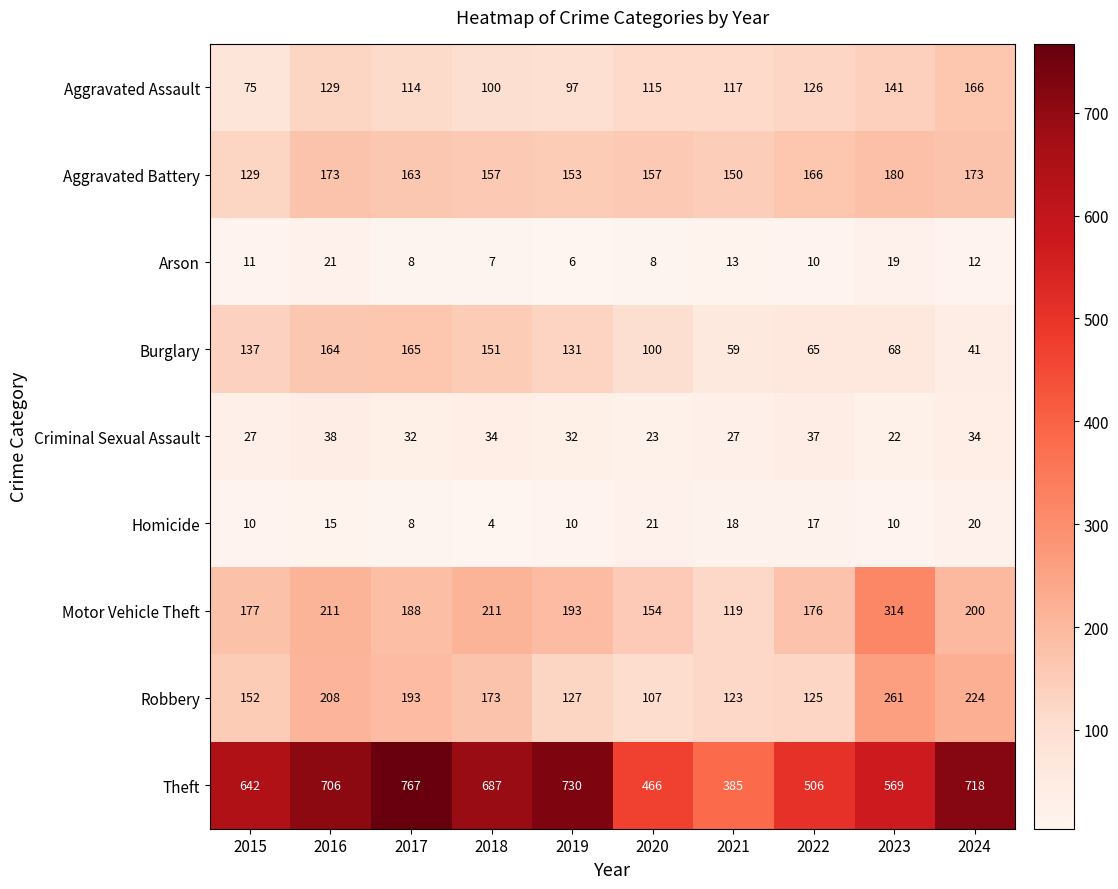

At 2022, list the series in order from smallest to largest.

Arson, Homicide, Criminal Sexual Assault, Burglary, Robbery, Aggravated Assault, Aggravated Battery, Motor Vehicle Theft, Theft